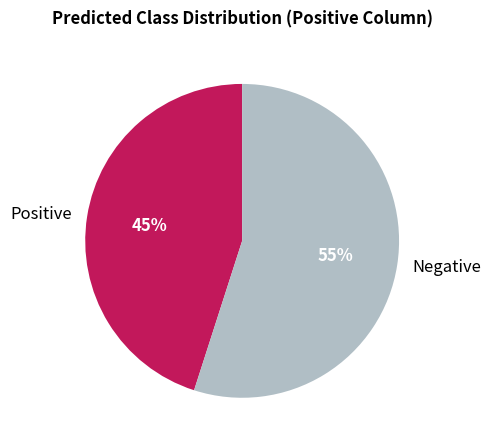

Is the sum of Positive and Negative greater than half?

Yes